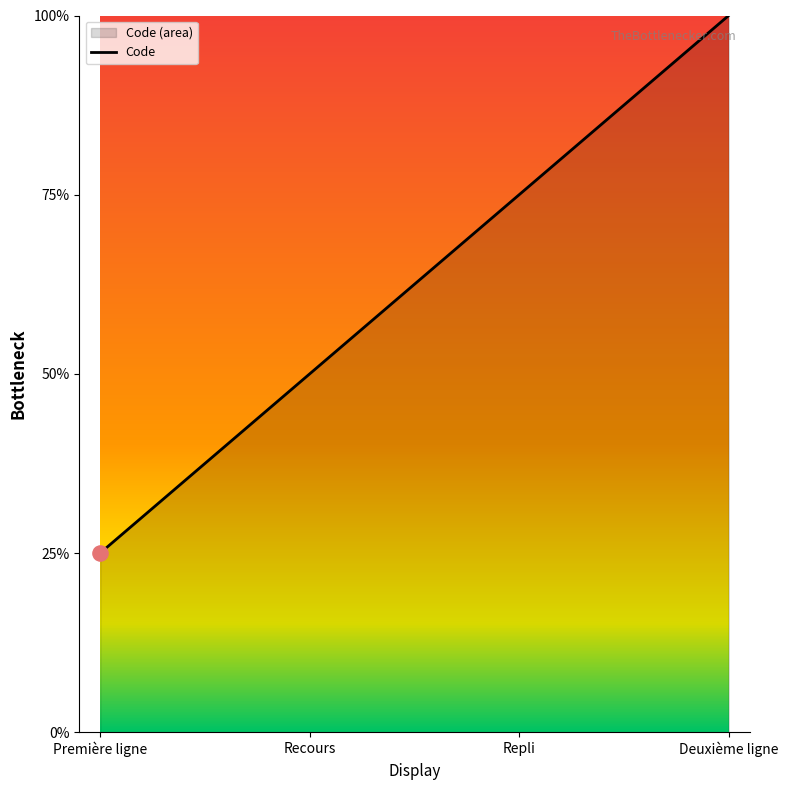

Between Recours and Deuxième ligne, which is larger?

Deuxième ligne